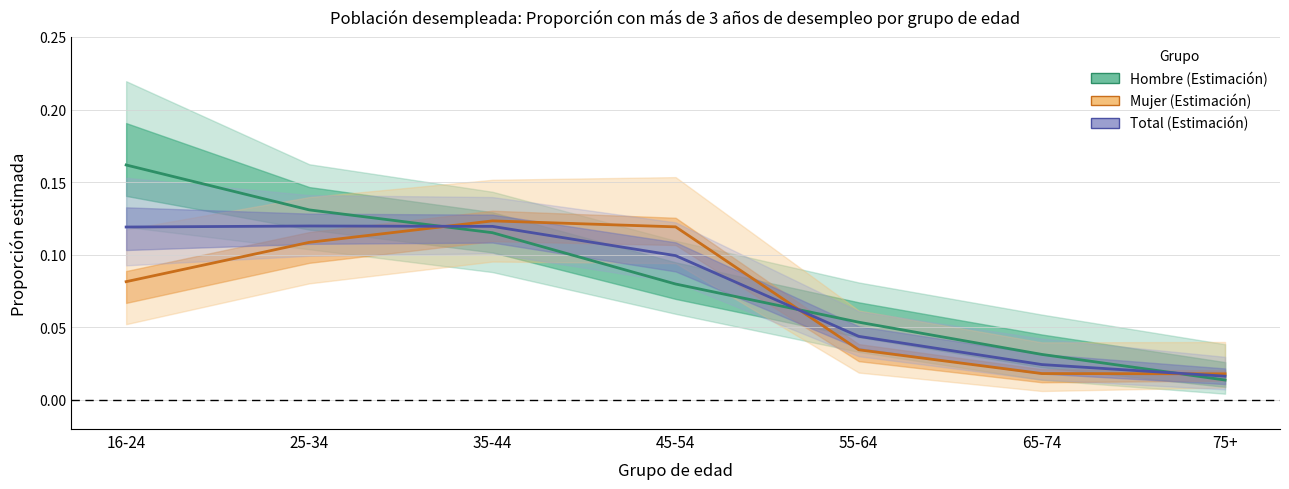

Reading right to left, list all the values displayed in this chart.

Hombre (Estimación): 0.0	0.0	0.1	0.1	0.1	0.1	0.2
Mujer (Estimación): 0.0	0.0	0.0	0.1	0.1	0.1	0.1
Total (Estimación): 0.0	0.0	0.0	0.1	0.1	0.1	0.1